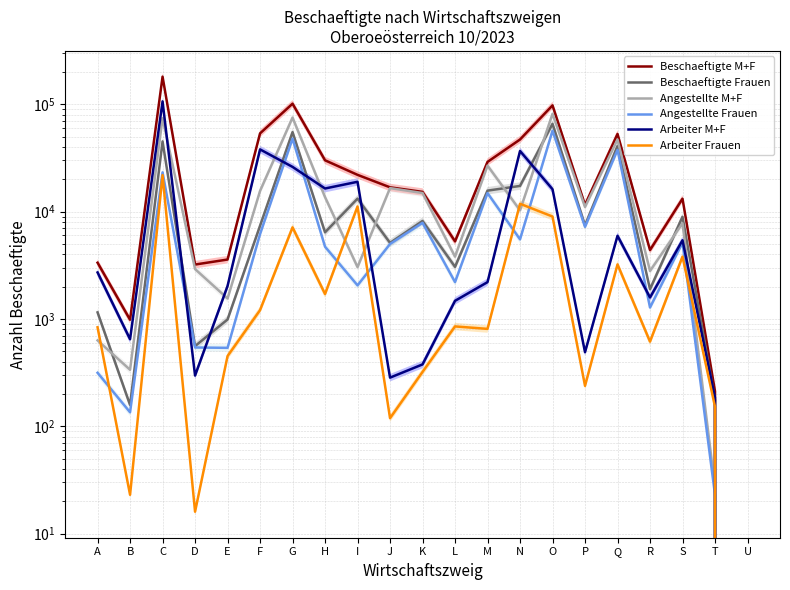

Reading left to right, list all the values displayed in this chart.

Beschaeftigte M+F: 3342	983	180861	3212	3577	53547	101258	30064	22001	16838	15271	5280	29044	46964	97623	11536	52918	4383	13194	212	0
Beschaeftigte Frauen: 1151	158	45088	558	989	7378	55002	6416	13213	5111	8181	3057	15680	17347	65770	7449	40843	1893	8949	175	0
Angestellte M+F: 631	336	74381	2915	1550	15570	75164	13647	3041	16554	14894	3805	26841	10267	81467	11046	46964	2798	7783	27	0
Angestellte Frauen: 315	135	23207	542	538	6170	47874	4708	2055	4992	7860	2205	14872	5515	56773	7211	37621	1278	5143	23	0
Arbeiter M+F: 2711	647	106480	297	2027	37977	26094	16417	18960	284	377	1475	2203	36697	16156	490	5954	1585	5411	185	0
Arbeiter Frauen: 836	23	21881	16	451	1208	7128	1708	11158	119	321	852	808	11832	8997	238	3222	615	3806	152	0